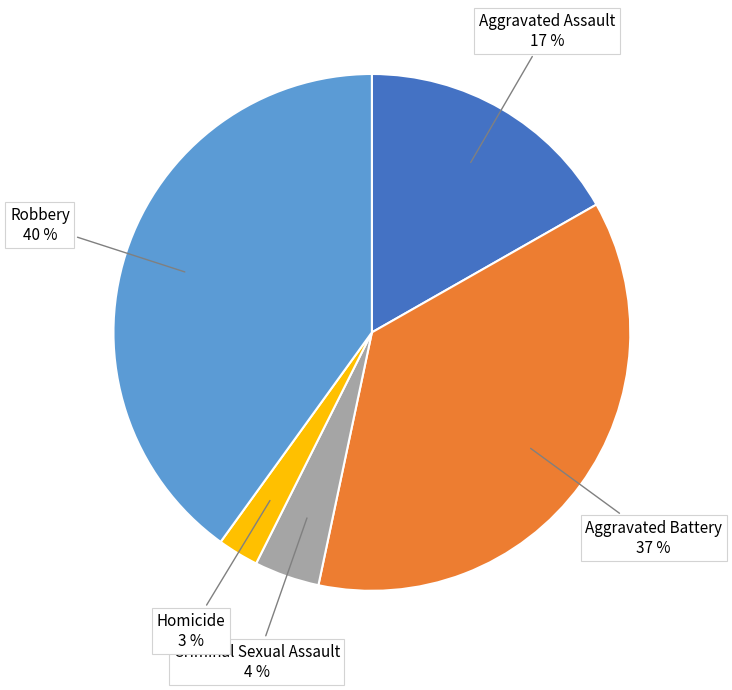

To the nearest percent, what is the average slice percentage?

20%